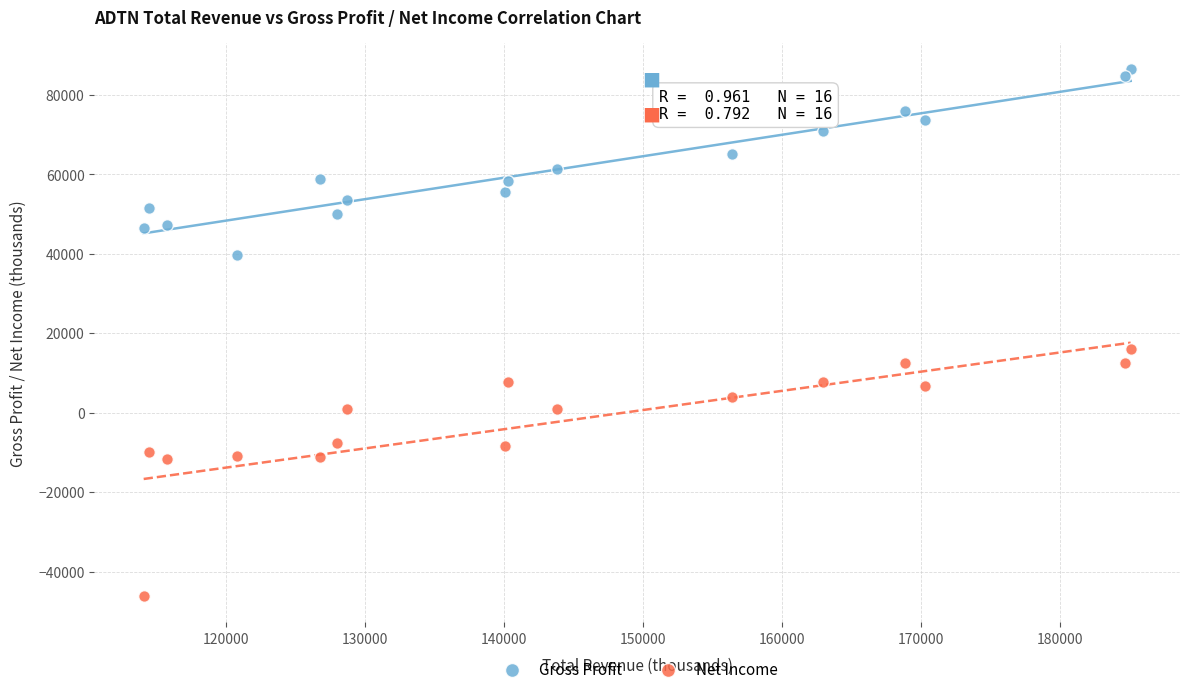

Across all series, what Y value is closest to 20200?

15900